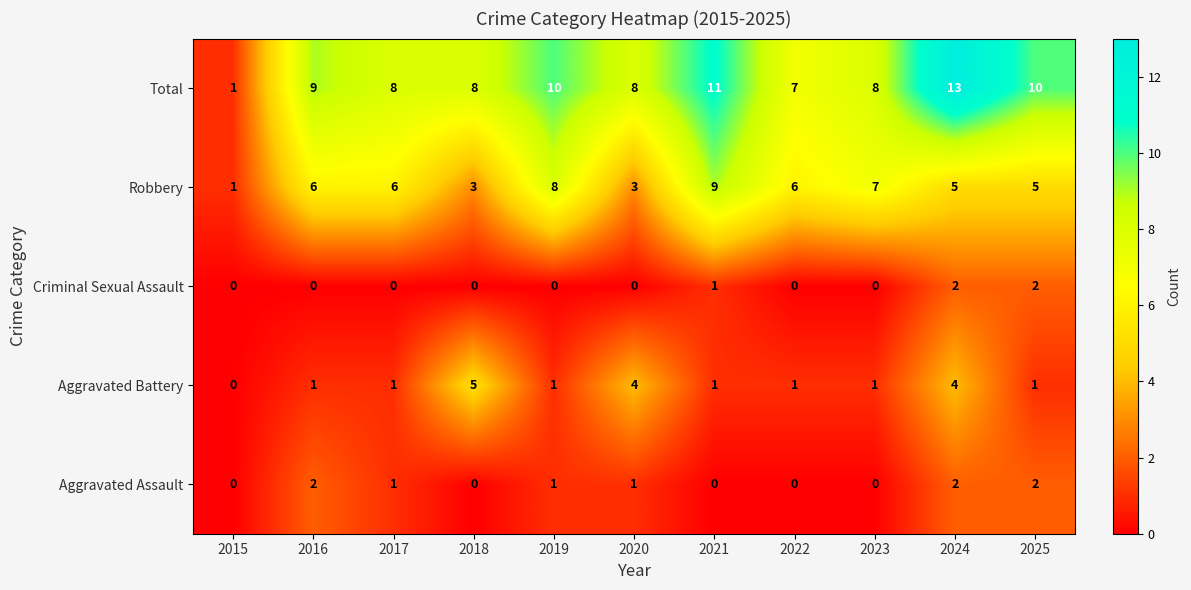

Is it true that Robbery equals 9 at 2017?

False